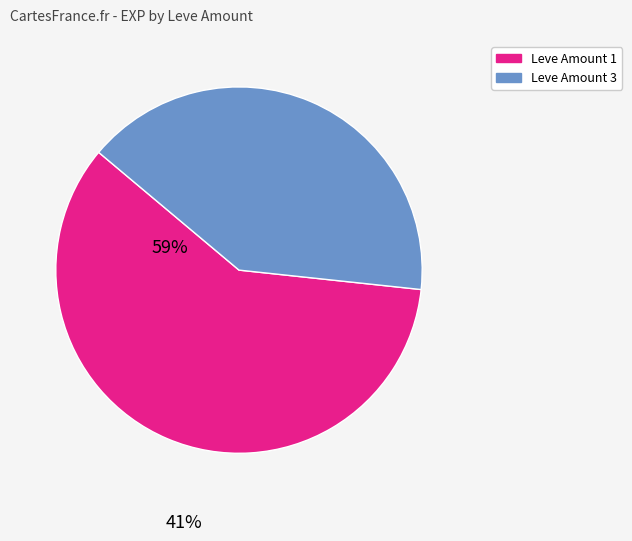

What is the largest slice in the pie chart?

Leve Amount 1